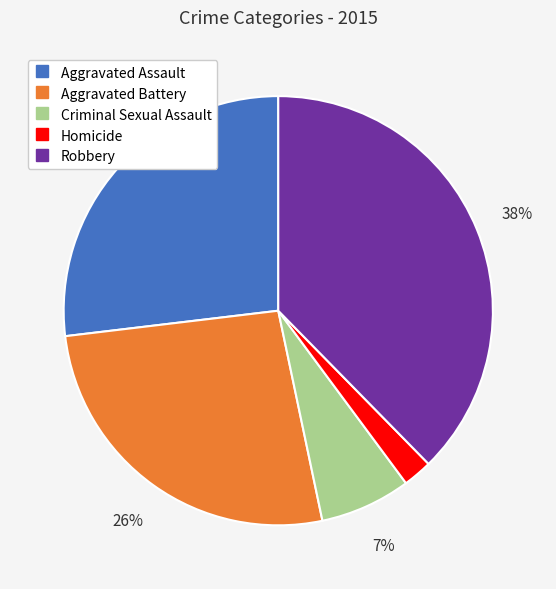

Is there any slice that represents more than half of the pie?

No